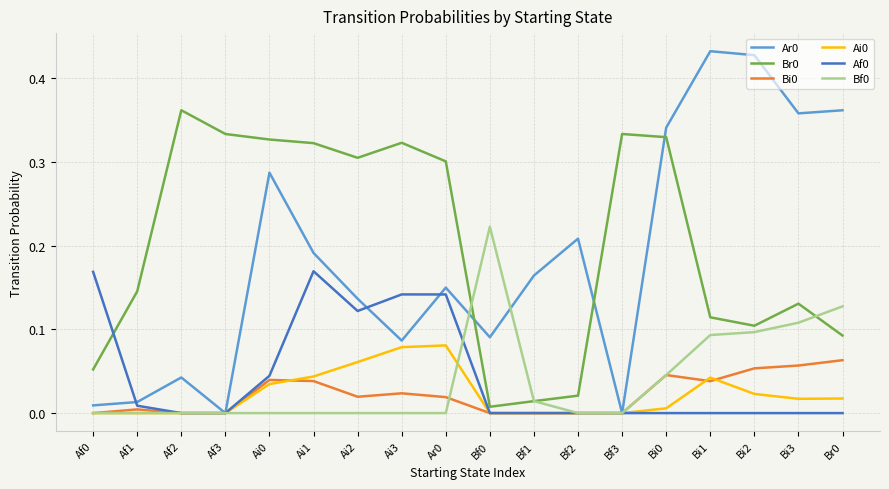

Count the number of categories in the chart.

18